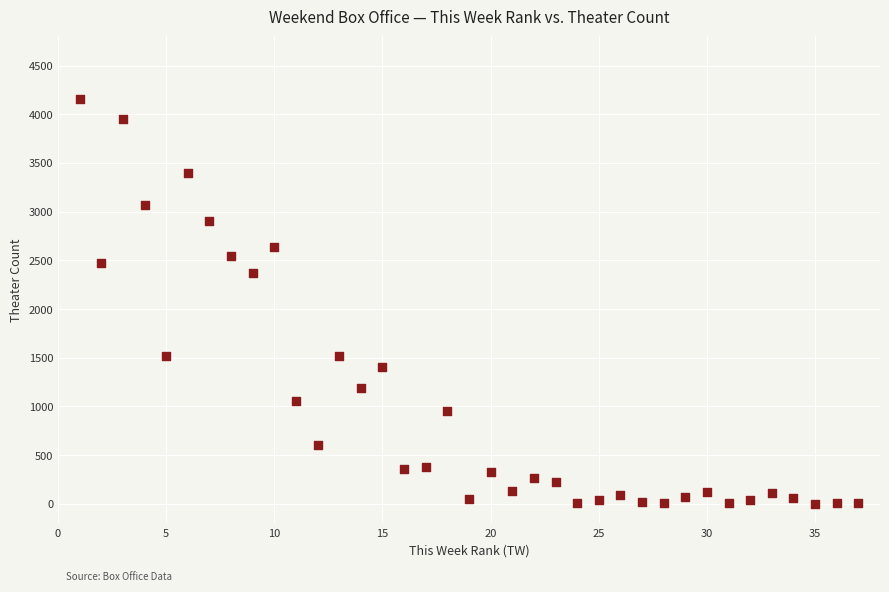

What Y value in the scatter plot is closest to 2080?

2368